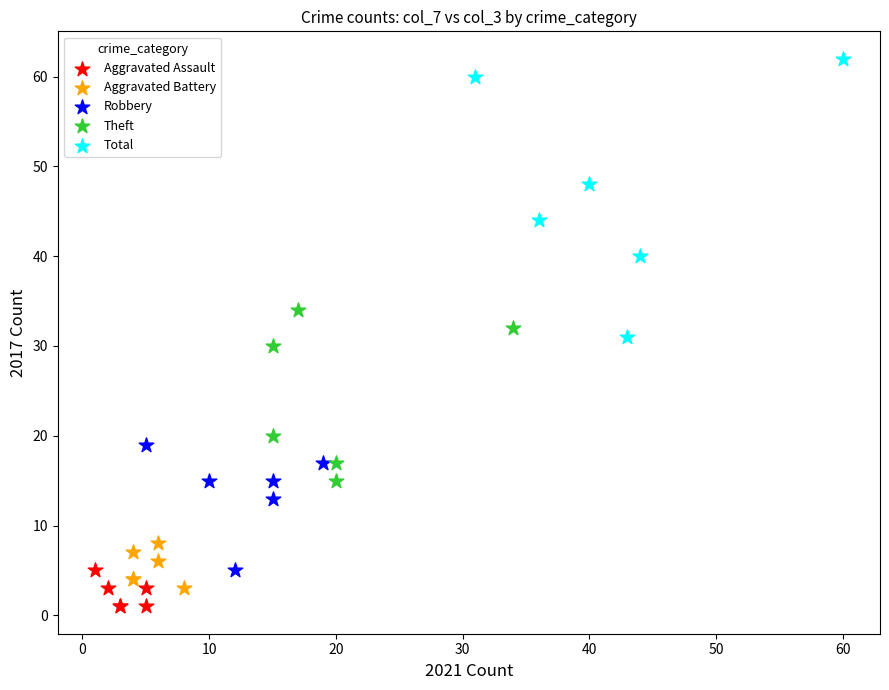

Which series reaches the maximum Y coordinate?

Total